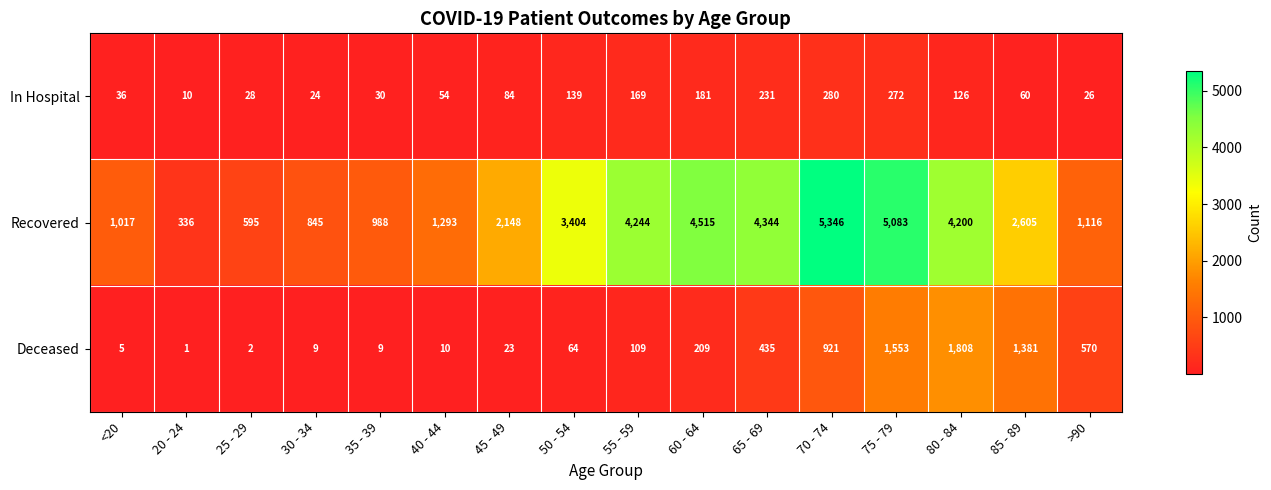

What is the highest value of the Recovered series?

5346